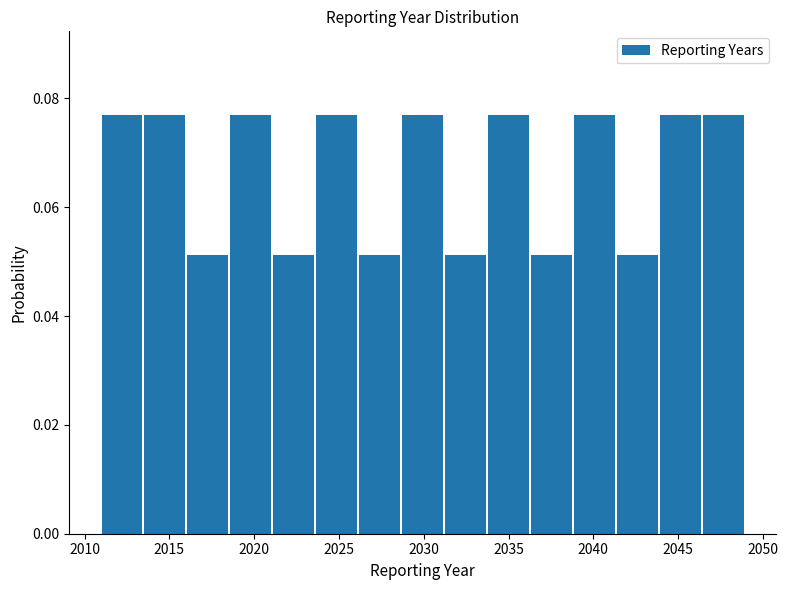

Reading left to right, transcribe this chart: for each bar, give the range it covers on the x-axis and its height. Neither the bar edges nor the heights are printed on the chart, so give them approximately, as read against the axes.

2011.0 to 2013.5: 0.076
2013.5 to 2016.0: 0.076
2016.0 to 2018.5: 0.052
2018.5 to 2021.0: 0.076
2021.0 to 2023.5: 0.052
2023.5 to 2026.0: 0.076
2026.0 to 2028.5: 0.052
2028.5 to 2031.5: 0.076
2031.5 to 2034.0: 0.052
2034.0 to 2036.5: 0.076
2036.5 to 2039.0: 0.052
2039.0 to 2041.5: 0.076
2041.5 to 2044.0: 0.052
2044.0 to 2046.5: 0.076
2046.5 to 2049.0: 0.076